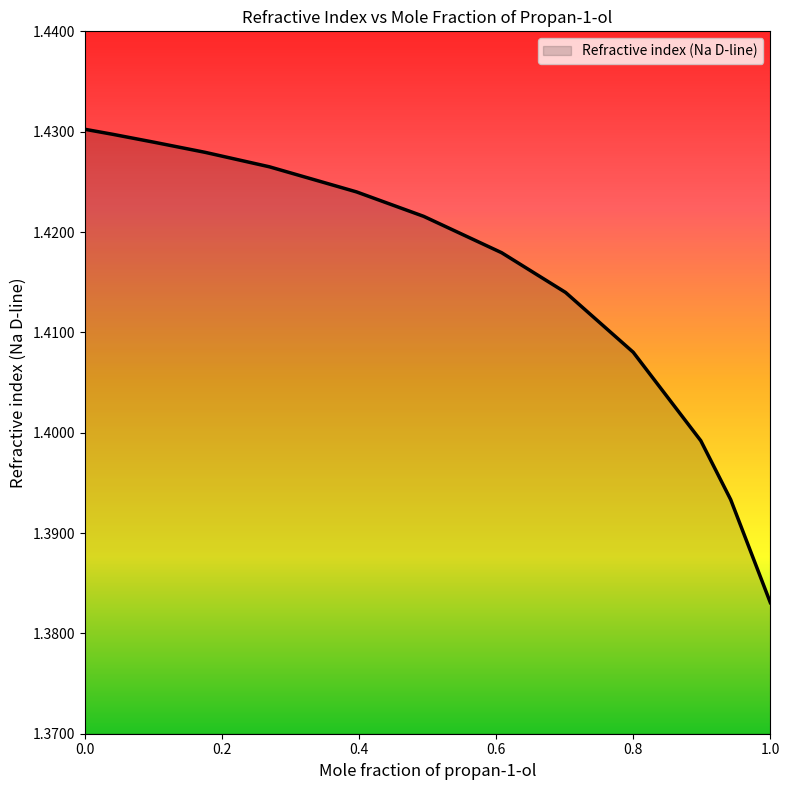

Does the chart have visible grid lines?

No